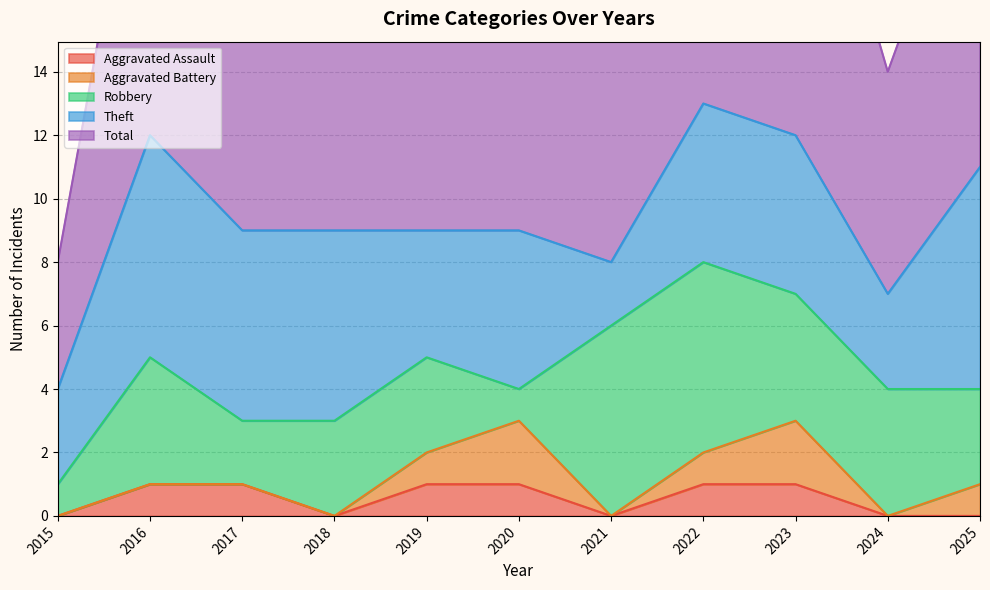

In Theft, how many points are higher than both neighbors (excluding endpoints)?

2